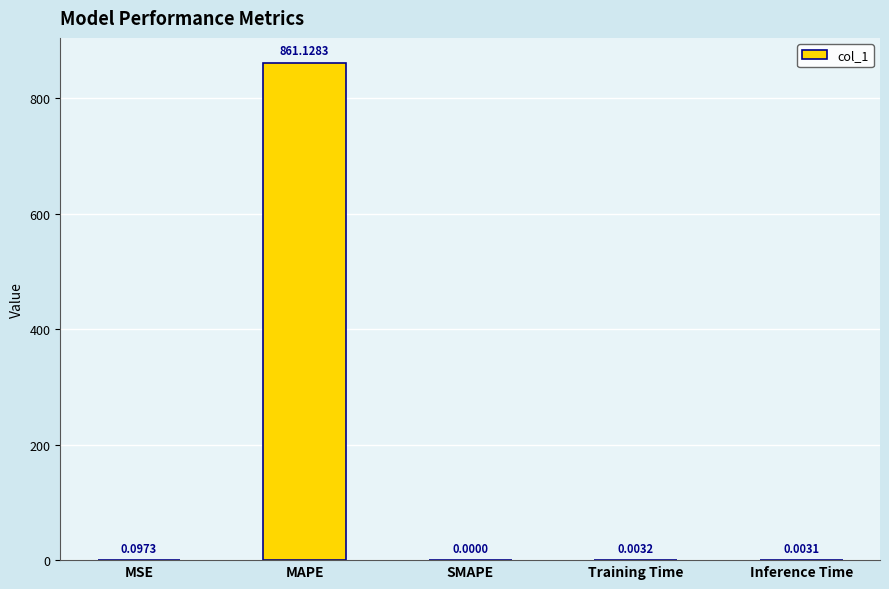

What is the change in value from MSE to Training Time?

-0.1